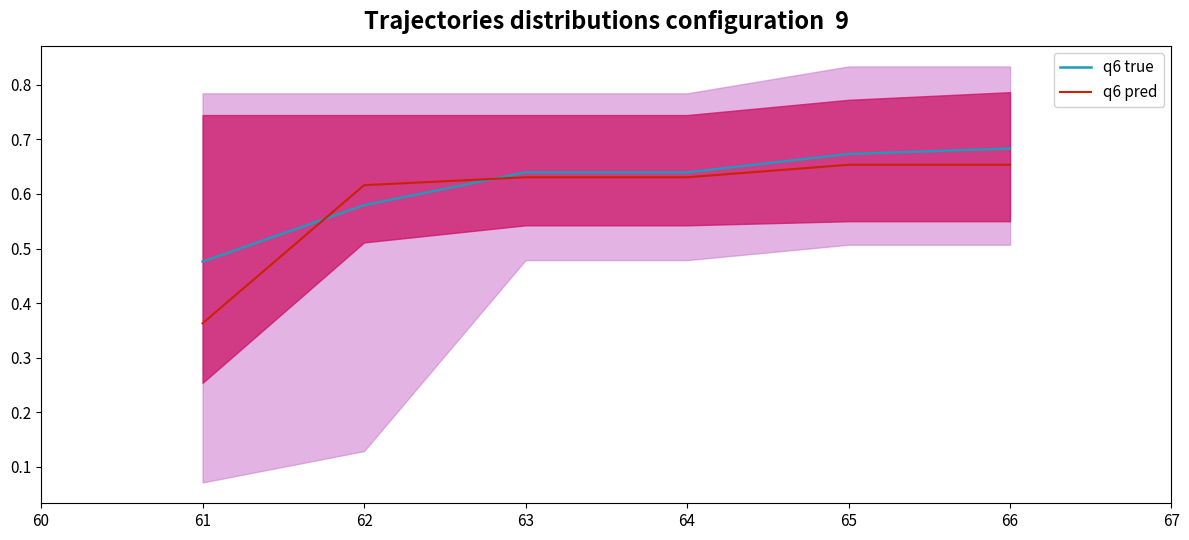

True or false: q6 pred and q6 true cross at least once.

True